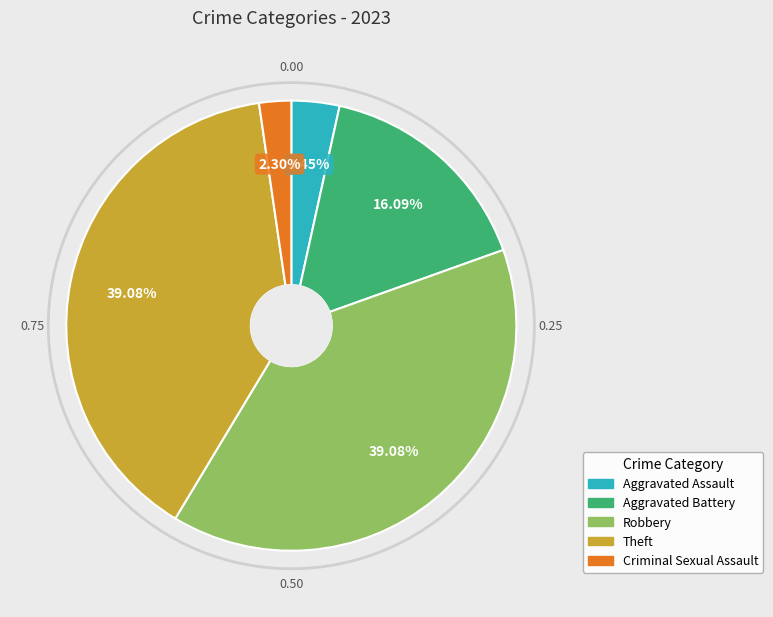

Between Aggravated Battery and Aggravated Assault, which is larger?

Aggravated Battery